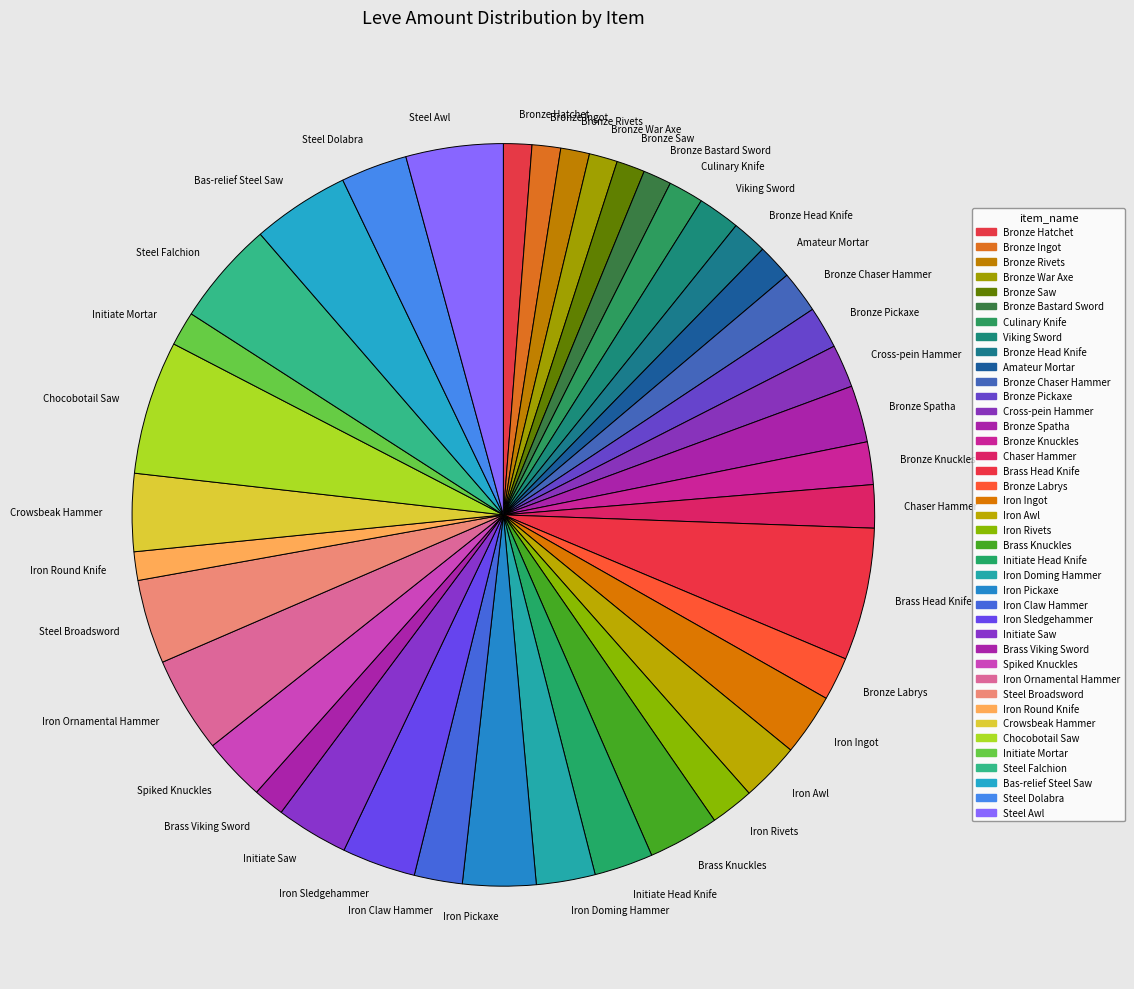

The Bronze War Axe slice represents 1% of the pie. True or false?

True